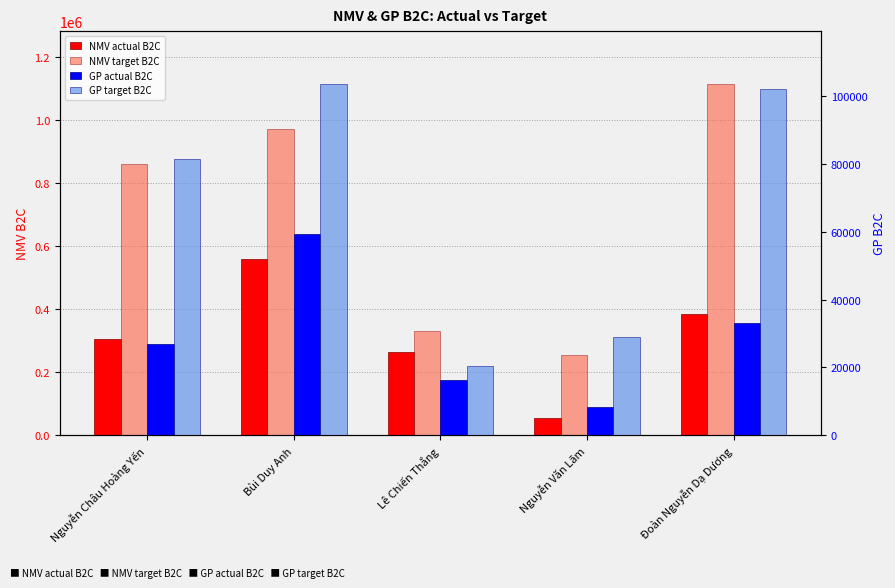

Reading left to right, list all the values displayed in this chart.

NMV actual B2C: Nguyễn Châu Hoàng Yến=304270.0	Bùi Duy Anh=560107.0	Lê Chiến Thắng=262507.0	Nguyễn Văn Lãm=54521.0	Đoàn Nguyễn Dạ Dương=383442.0
NMV target B2C: Nguyễn Châu Hoàng Yến=861371.0	Bùi Duy Anh=972751.0	Lê Chiến Thắng=330779.2	Nguyễn Văn Lãm=255496.0	Đoàn Nguyễn Dạ Dương=1114971.0
GP actual B2C: Nguyễn Châu Hoàng Yến=26958.1	Bùi Duy Anh=59454.4	Lê Chiến Thắng=16153.2	Nguyễn Văn Lãm=8212.4	Đoàn Nguyễn Dạ Dương=33053.3
GP target B2C: Nguyễn Châu Hoàng Yến=81427.3	Bùi Duy Anh=103665.0	Lê Chiến Thắng=20418.0	Nguyễn Văn Lãm=28968.8	Đoàn Nguyễn Dạ Dương=102146.9